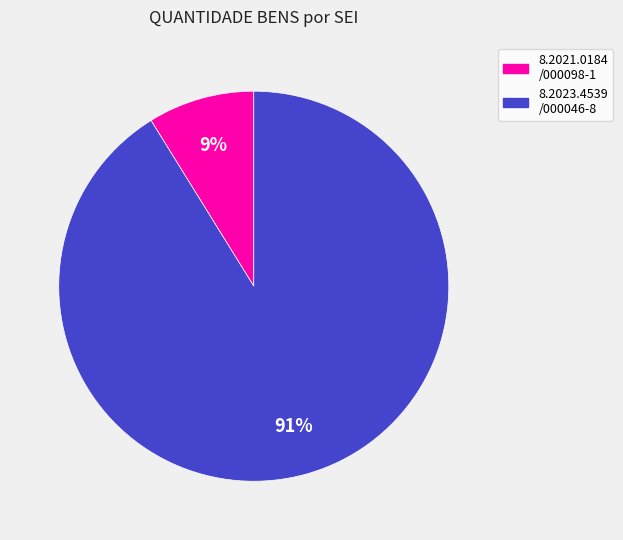

Is there any slice that represents more than half of the pie?

Yes